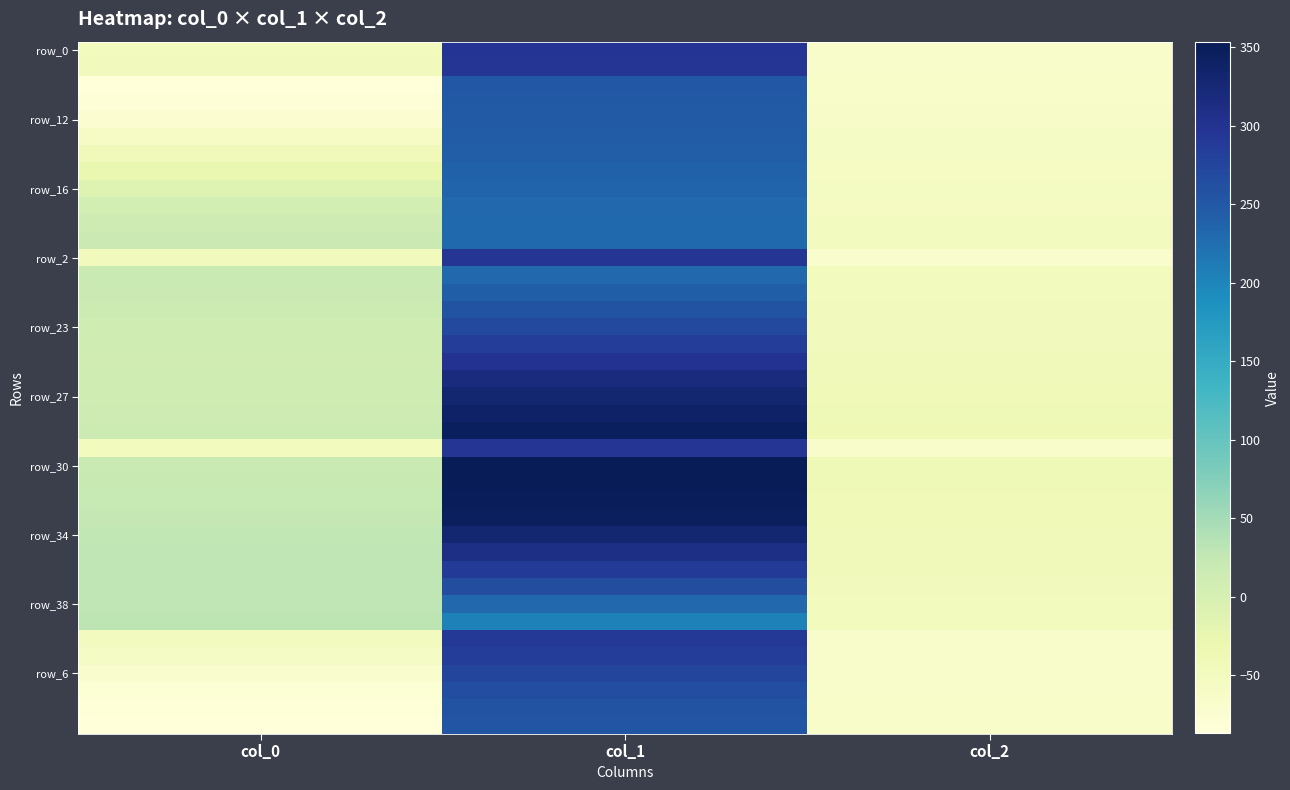

At which category is the sum across all series the highest?

col_1